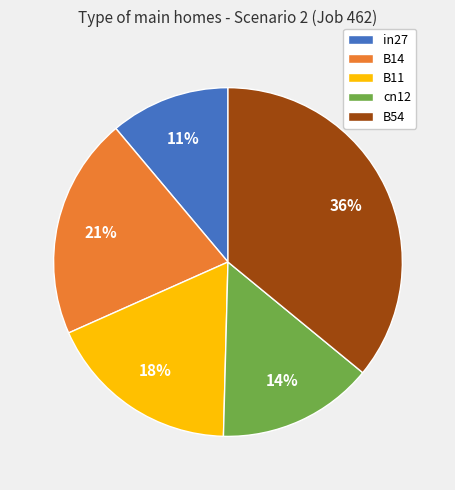

To the nearest percent, what percentage of the pie is cn12?

14%